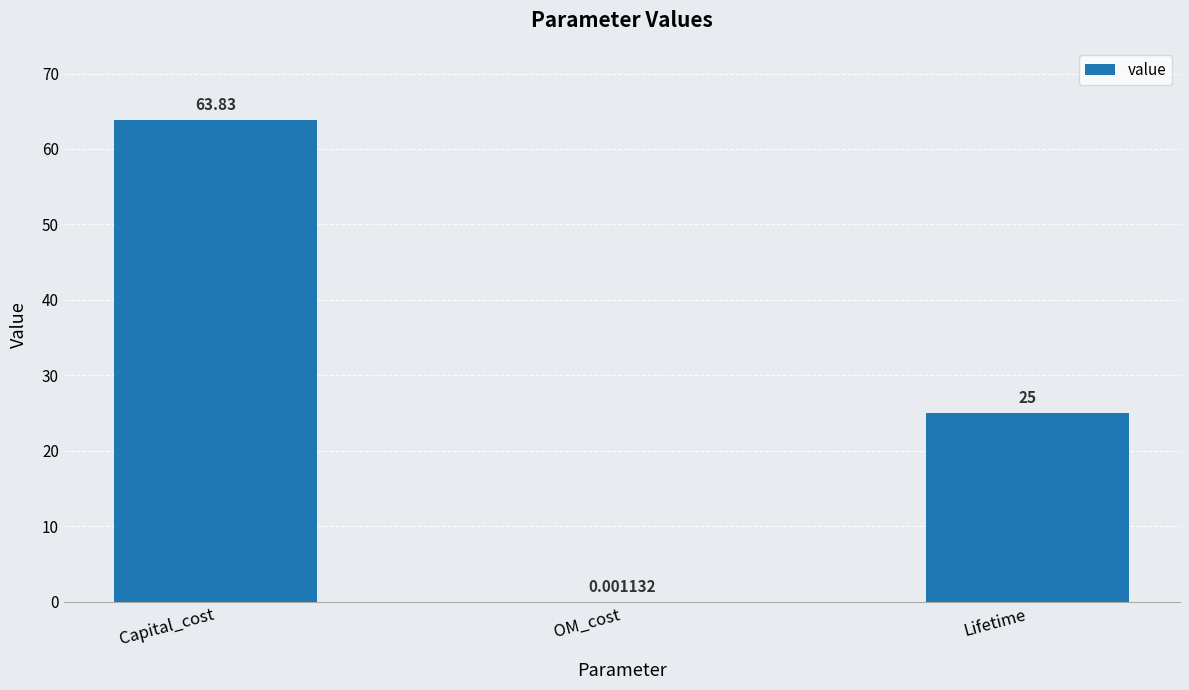

What is the change in value from OM_cost to Lifetime?

+25.0